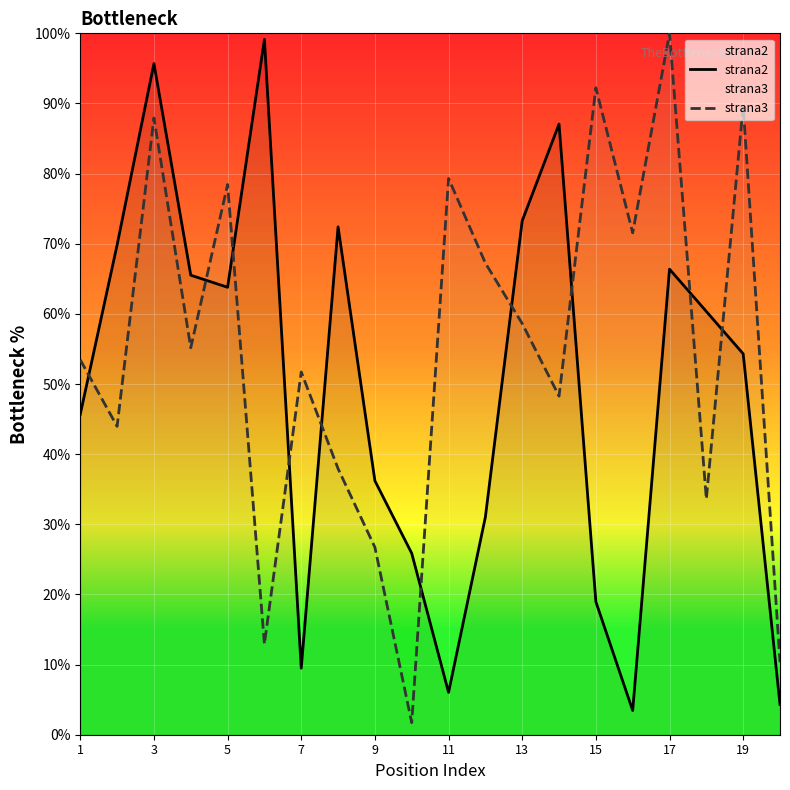

What is the highest value of the strana3 series?

100.0